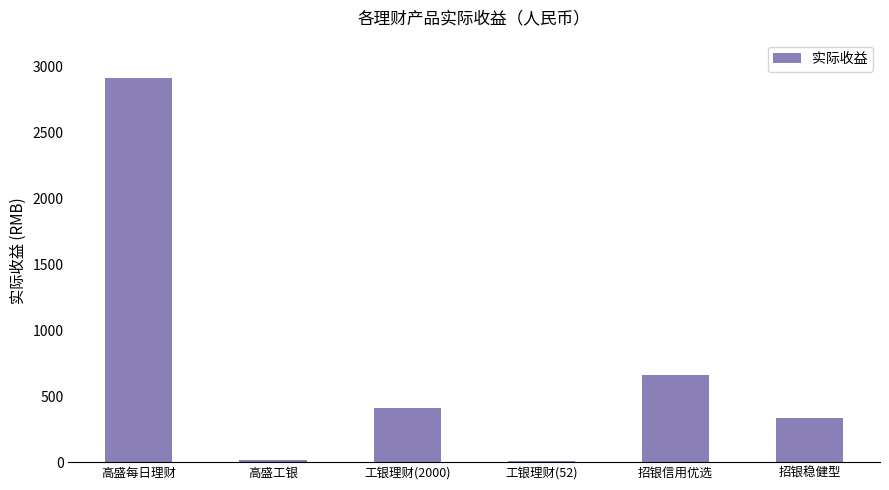

What position from the left is 高盛工银?

2